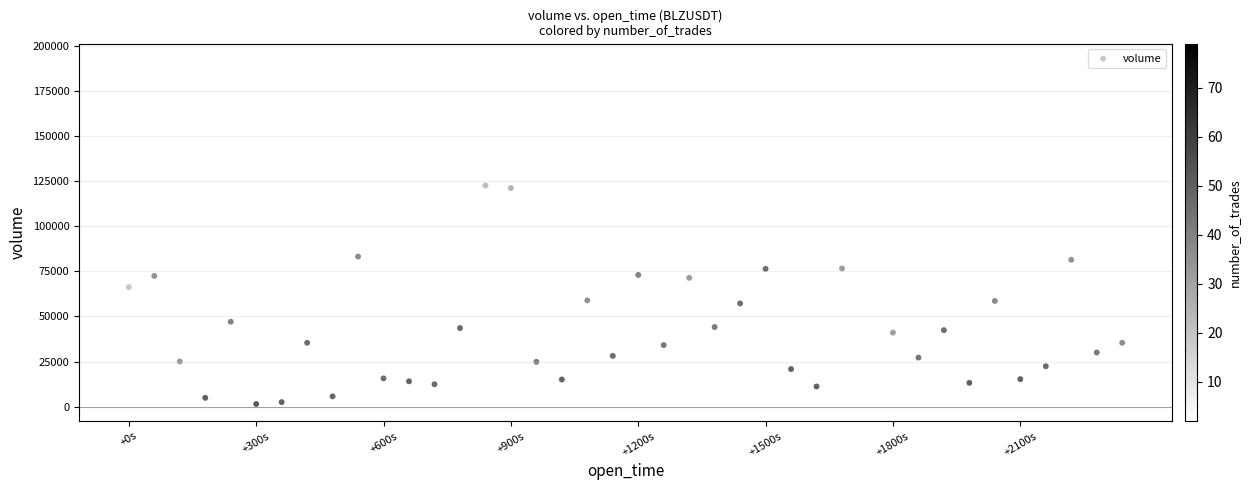

What is the range of X values (max minus min)?

2340000